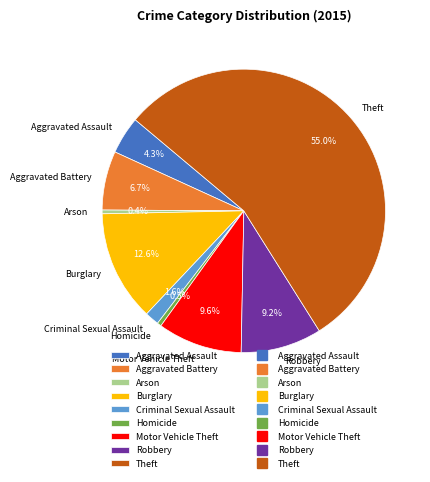

Does any single category account for the majority?

Yes